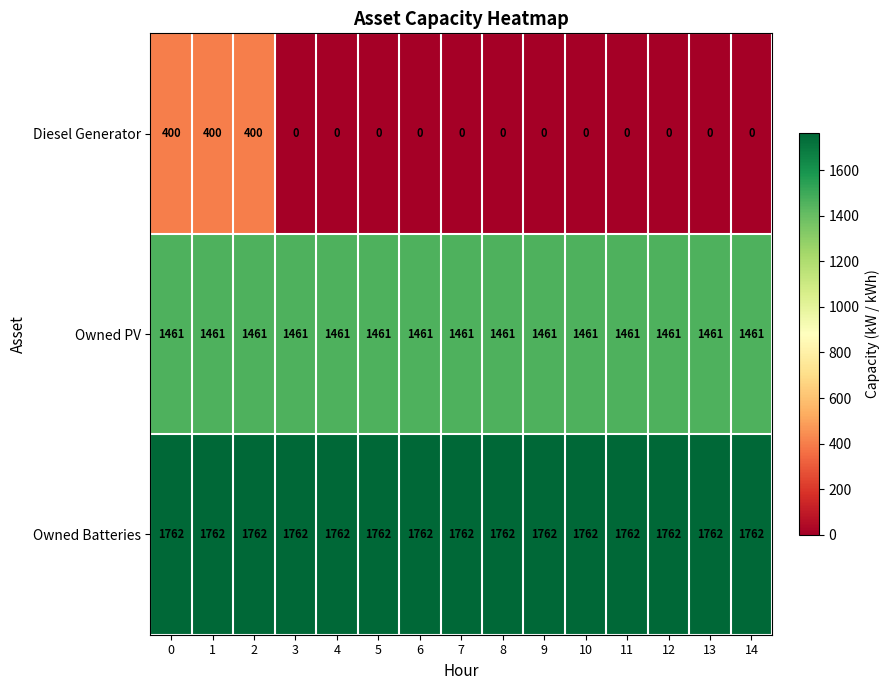

Which series has the largest range (max minus min)?

Diesel Generator